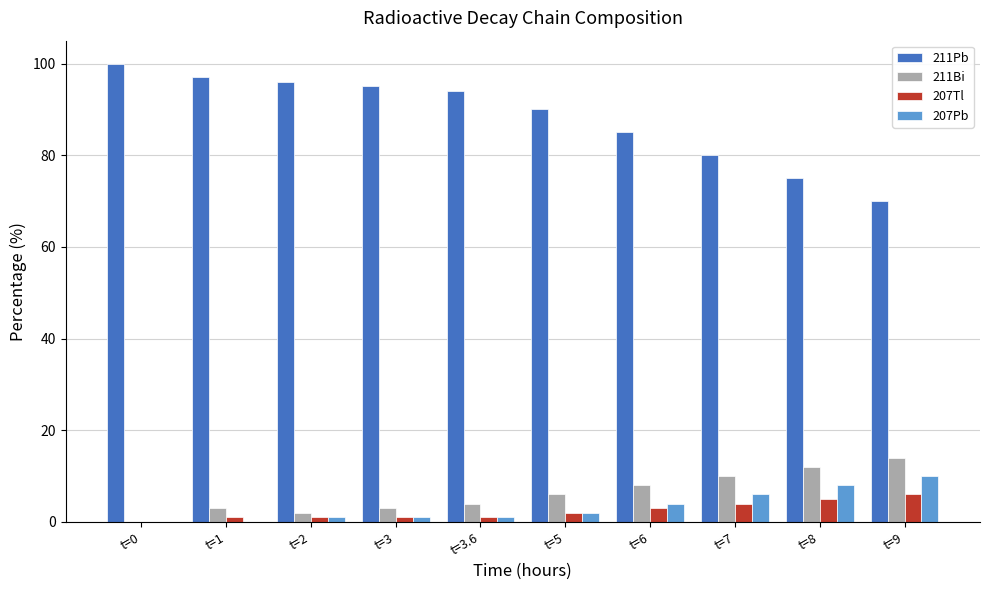

How many groups of bars are there?

10